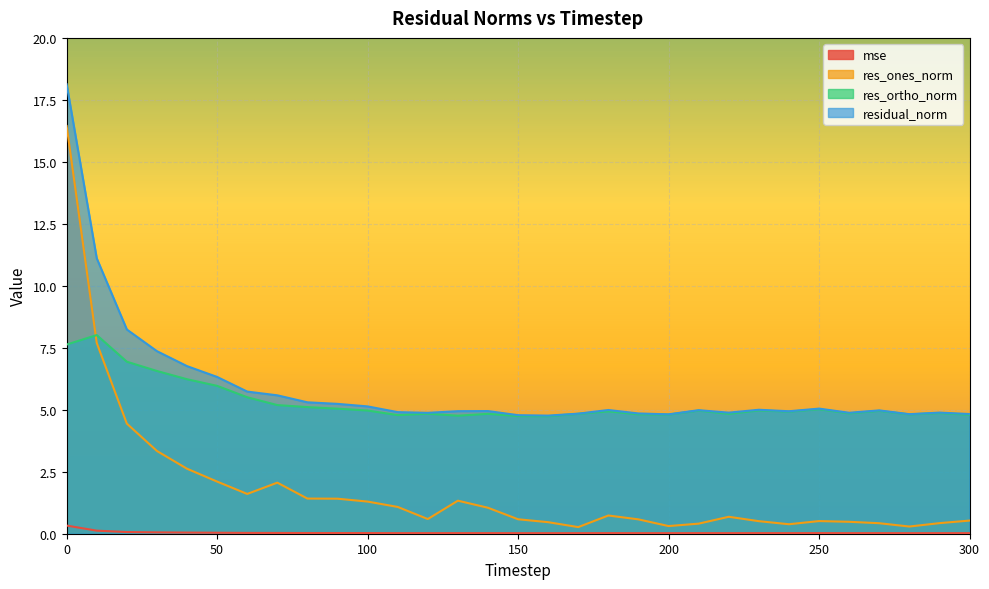

How many interior local valleys does the mse series have?

7